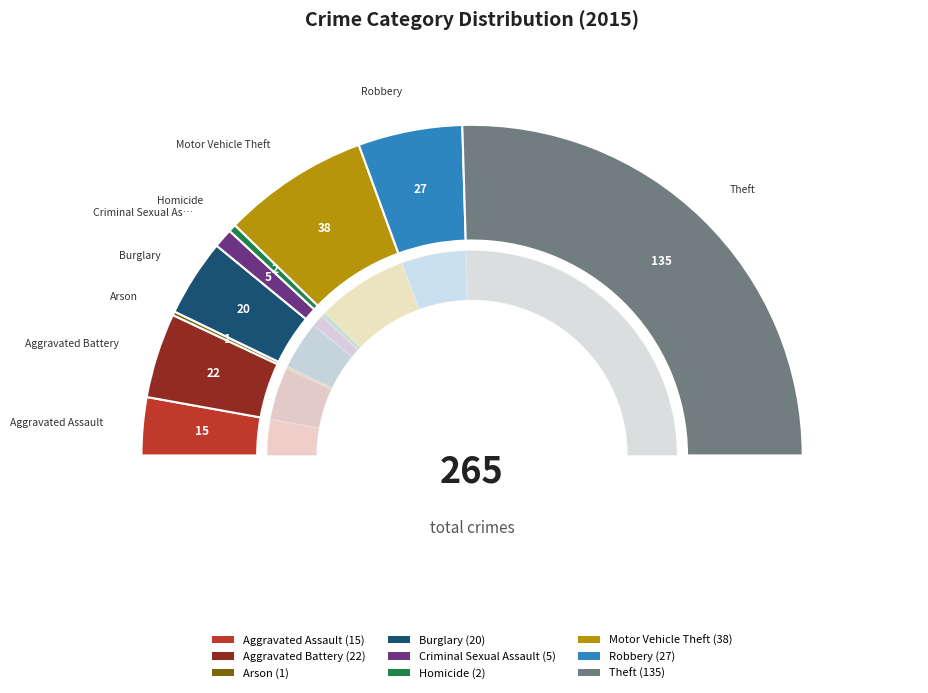

To the nearest percent, what is the average slice percentage?

11%